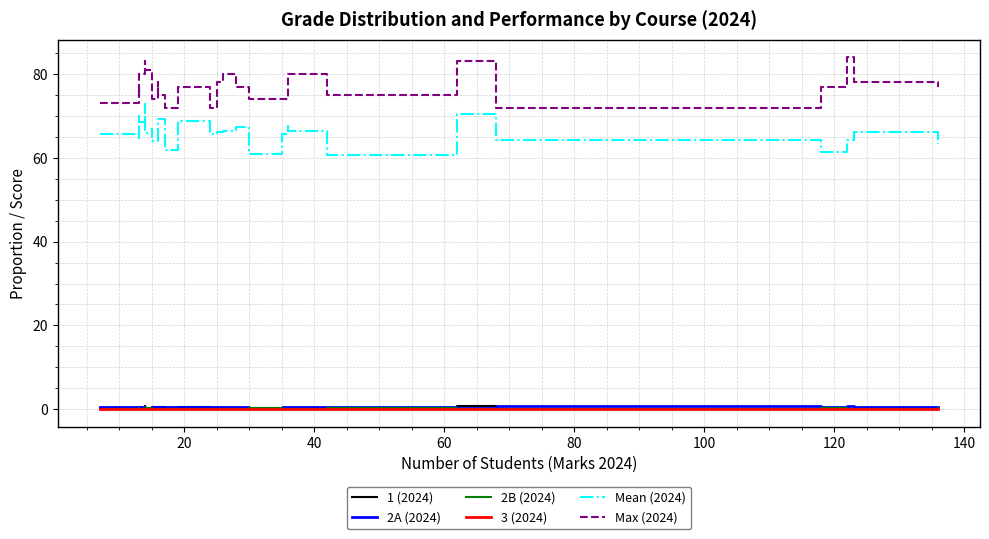

What is the sum of all 2B (2024) values?

3.3